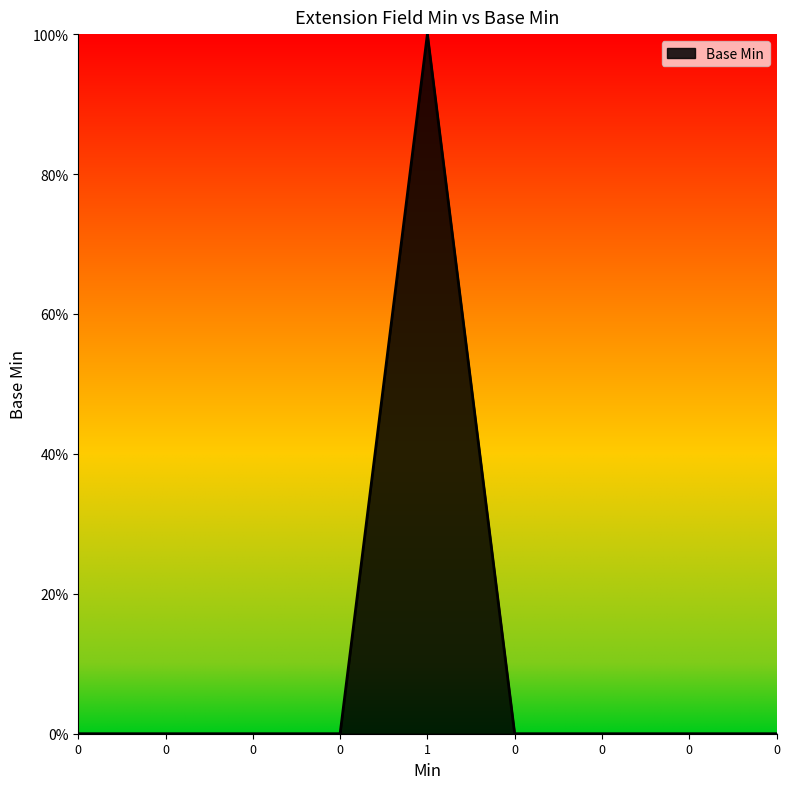

Reading left to right, list all the values displayed in this chart.

0	0	0	0	1	0	0	0	0